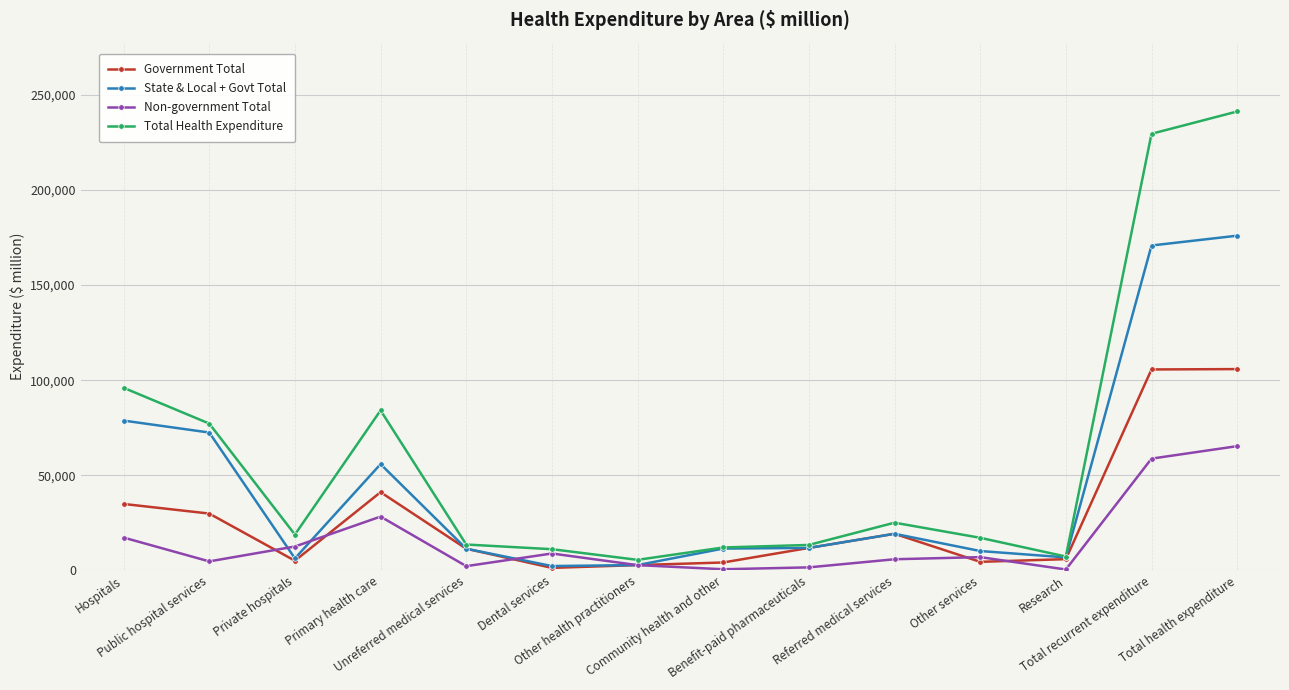

Where does the State & Local + Govt Total series first go above 11795?

Hospitals